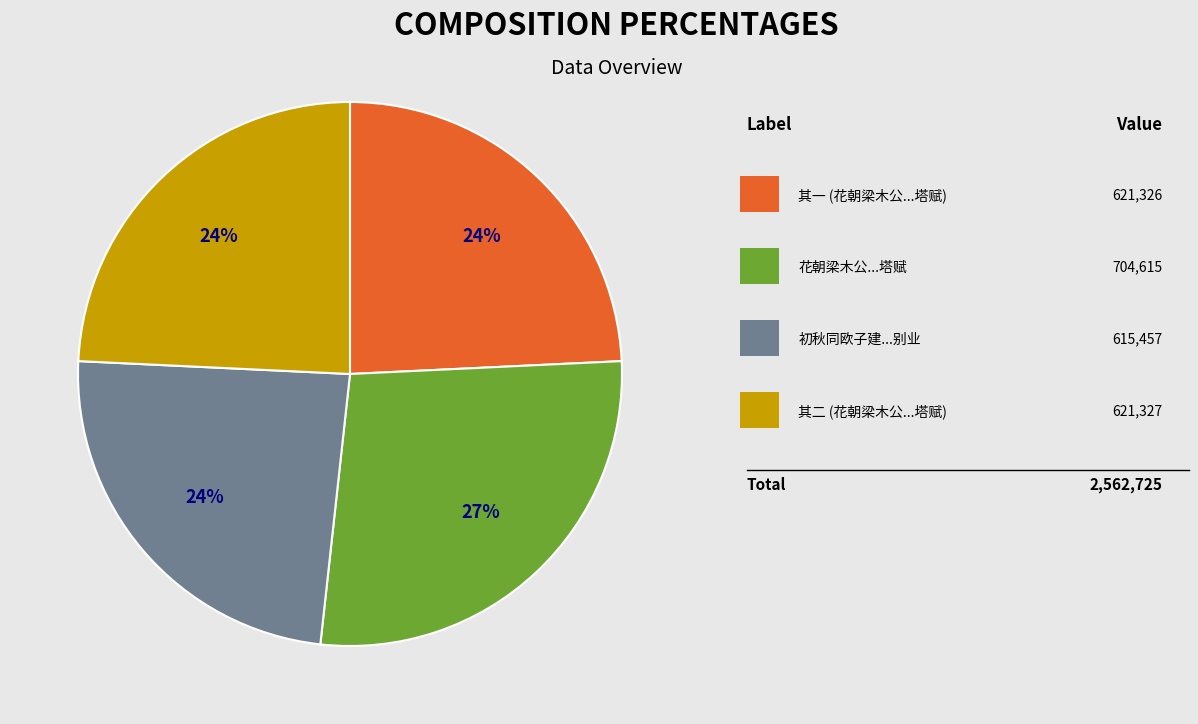

To the nearest percent, what is the difference between the largest and smallest slice percentages?

3%